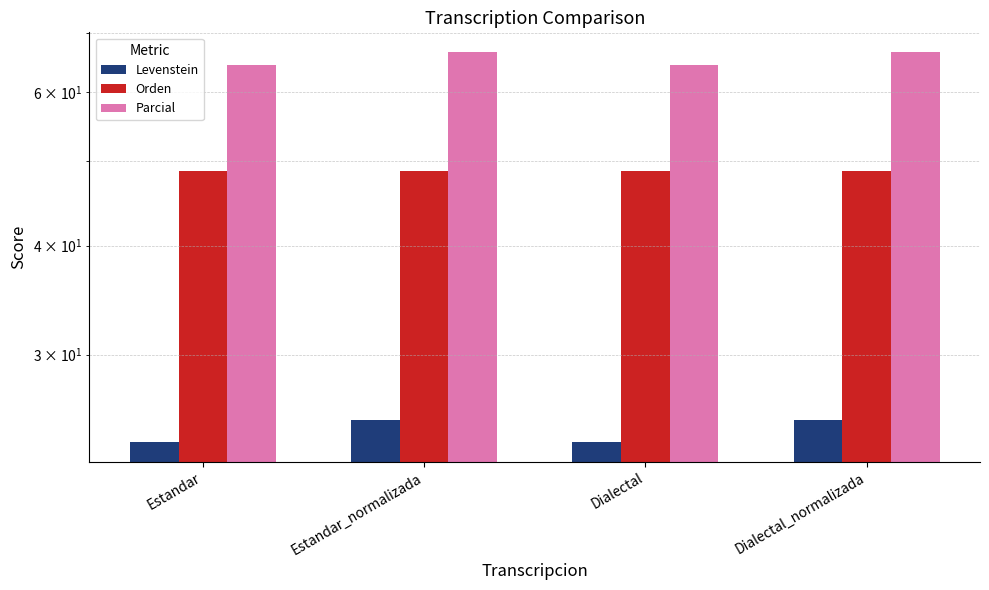

List the labels in order of Parcial value, largest first.

Estandar_normalizada, Dialectal_normalizada, Estandar, Dialectal